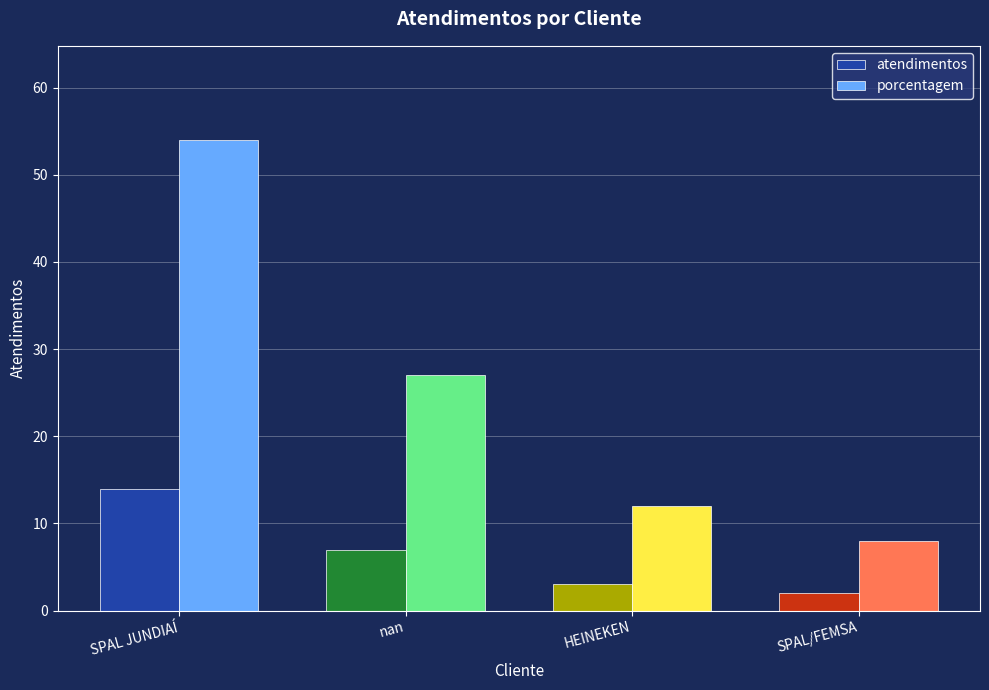

Reading right to left, transcribe all the data shown in this chart.

atendimentos: 2	3	7	14
porcentagem: 8	12	27	54